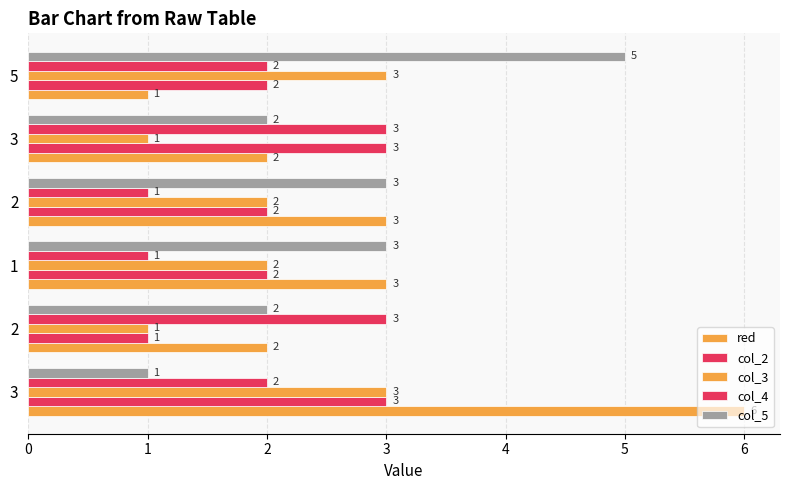

Count the number of data series in this chart.

5